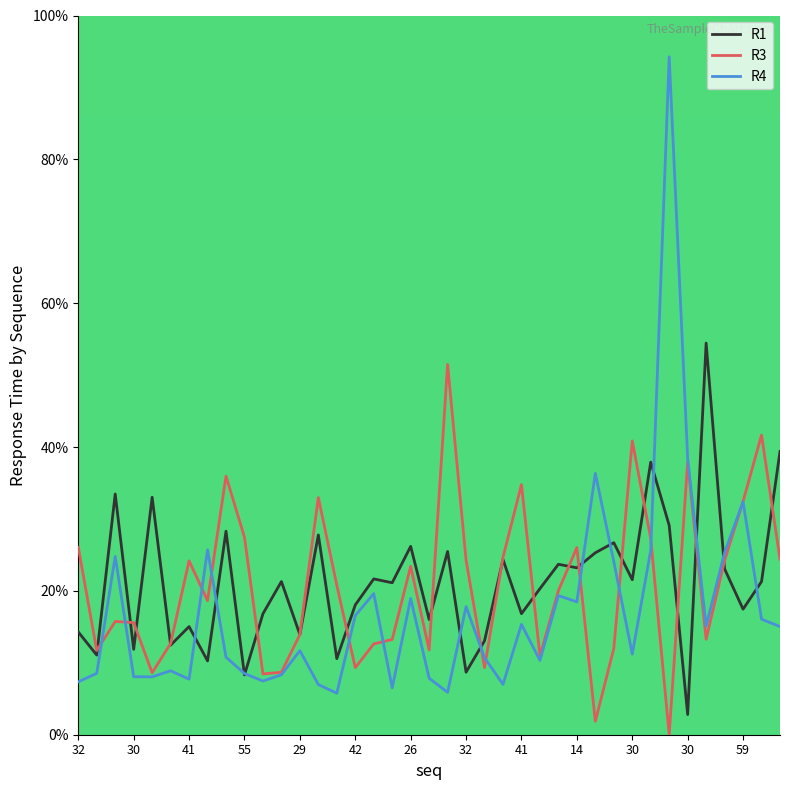

What is the minimum value for R1?

2.8